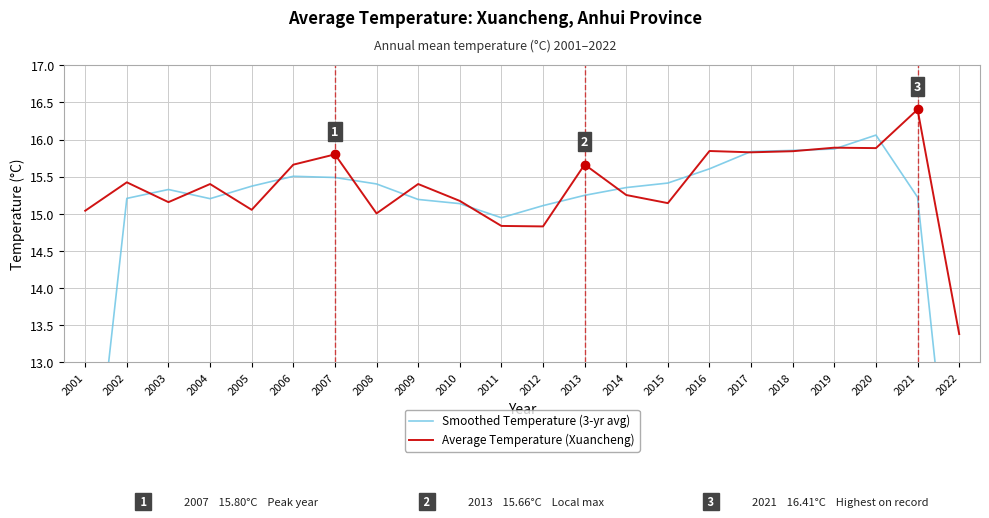

How many interior local peaks does the Smoothed Temperature (3-yr avg) series have?

3